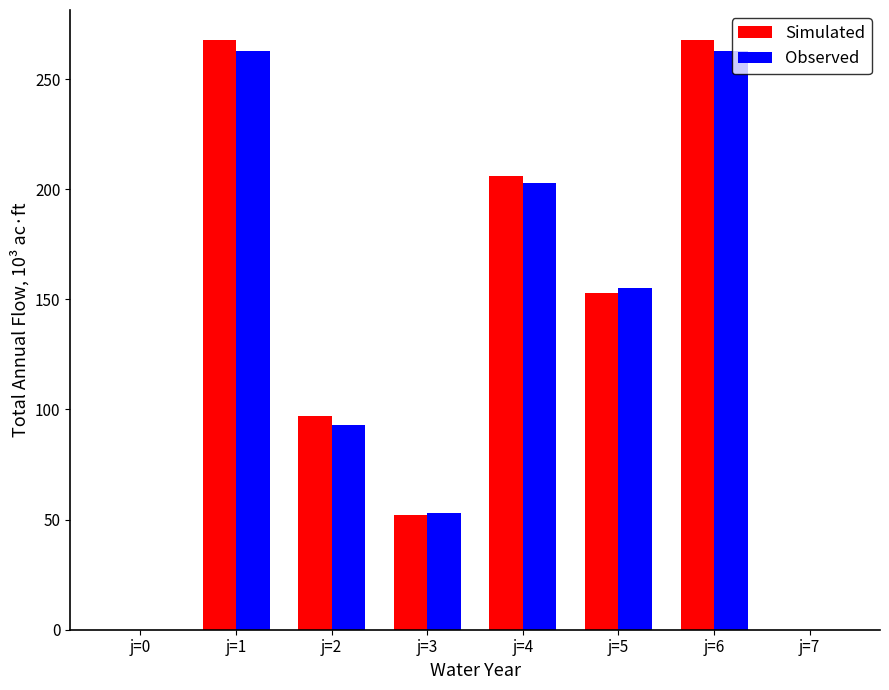

What value does the Simulated series have at j=1, to the nearest 50?

250